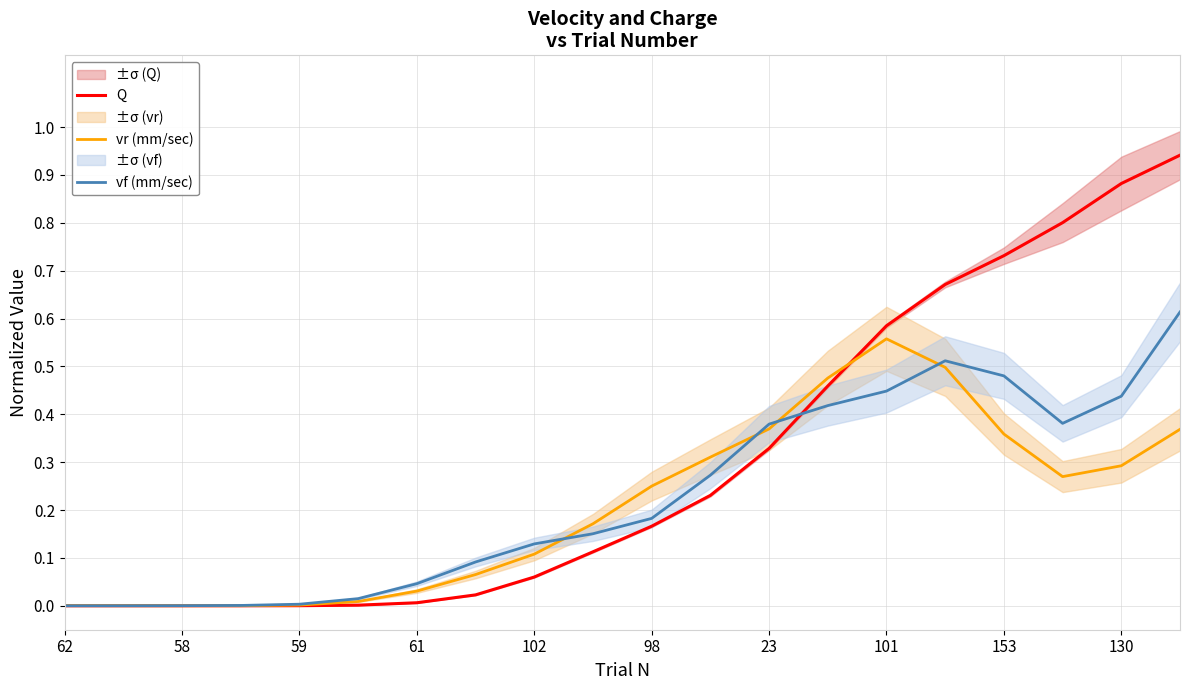

Is it true that vr (mm/sec) equals 0.0 at 58?

True